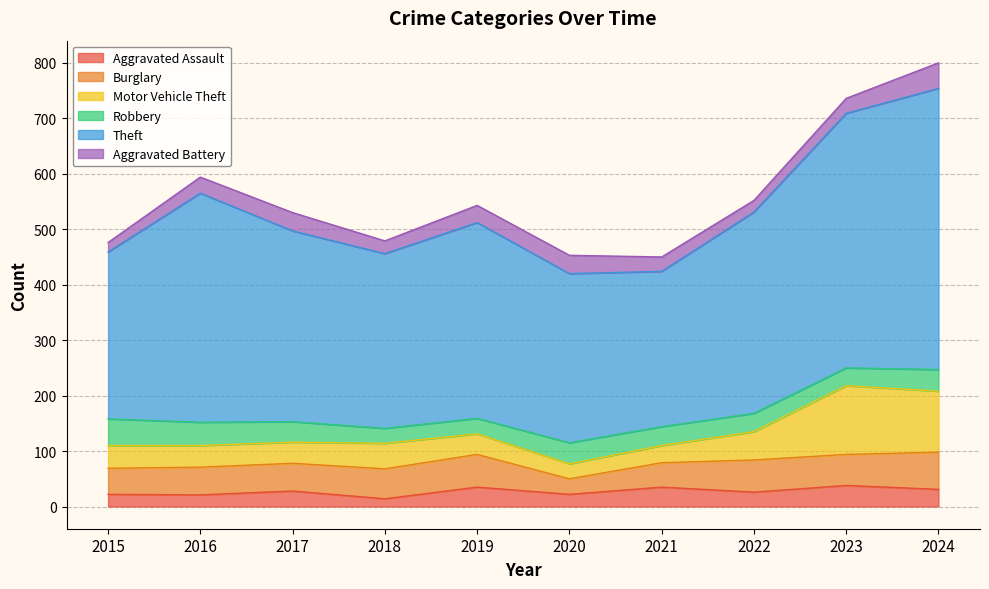

In Theft, how many points are lower than both neighbors (excluding endpoints)?

2